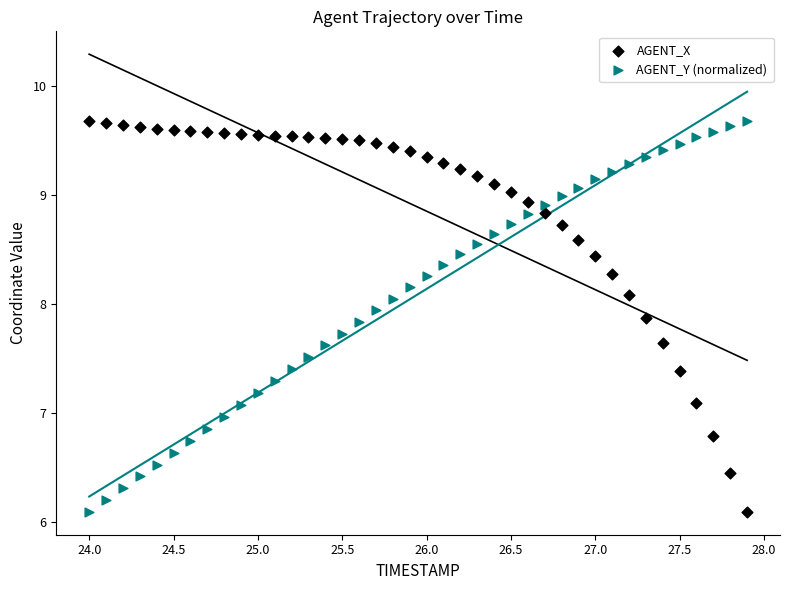

Across all data points, what is the range of X values (max minus min)?

3.9